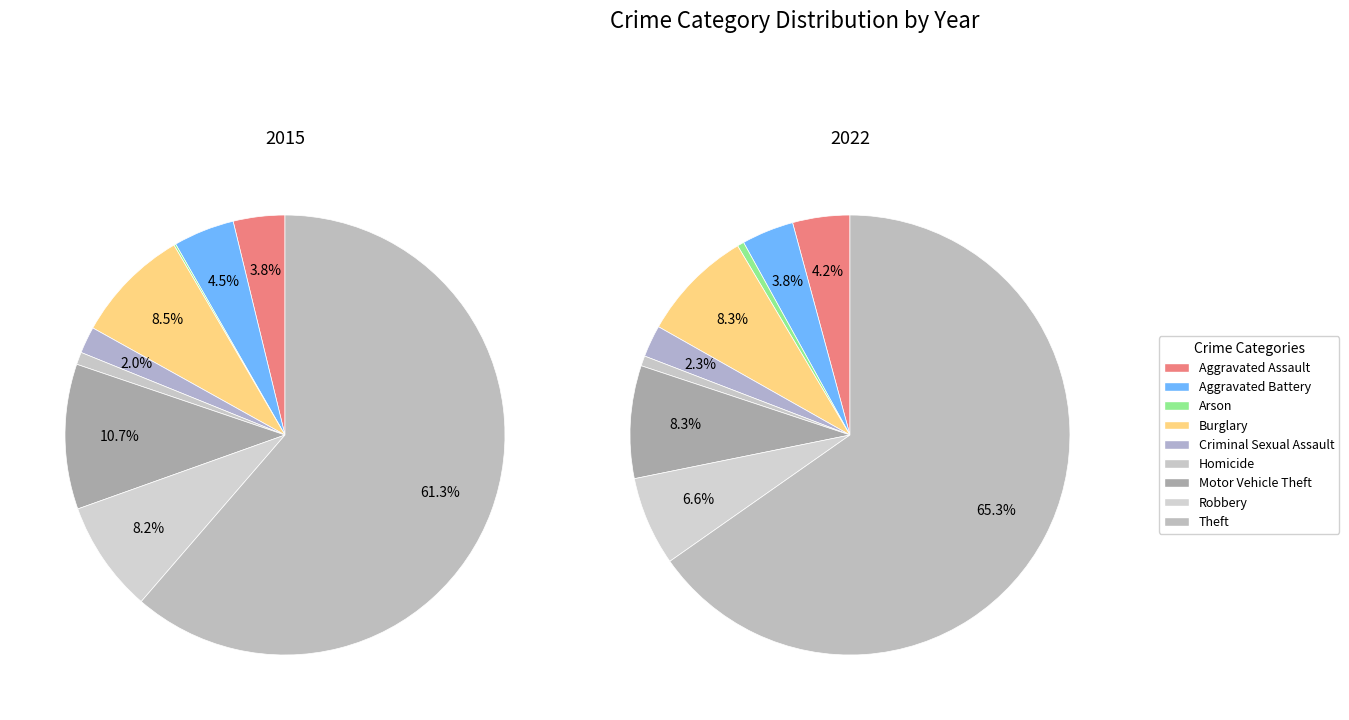

Which category has the smallest portion of the pie?

Arson